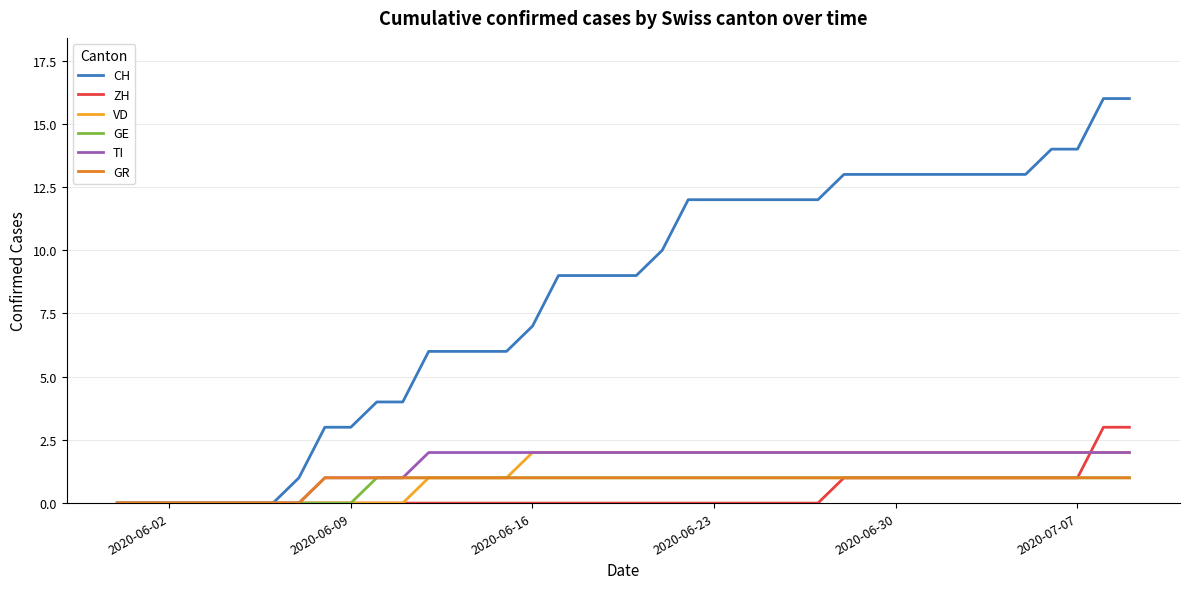

Which series has the largest total across all categories?

CH